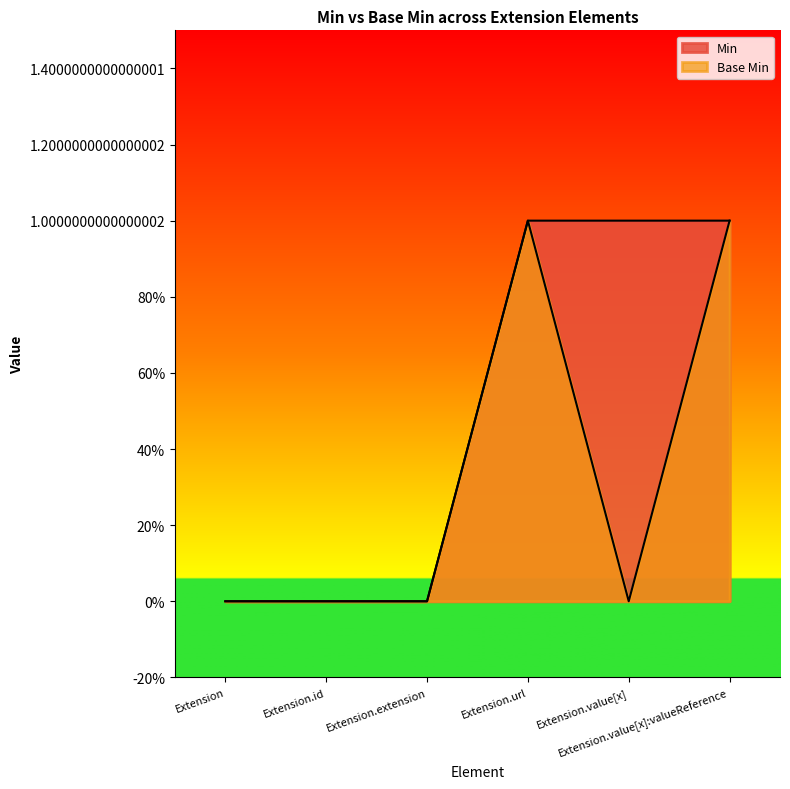

How many values in Base Min are above zero?

2